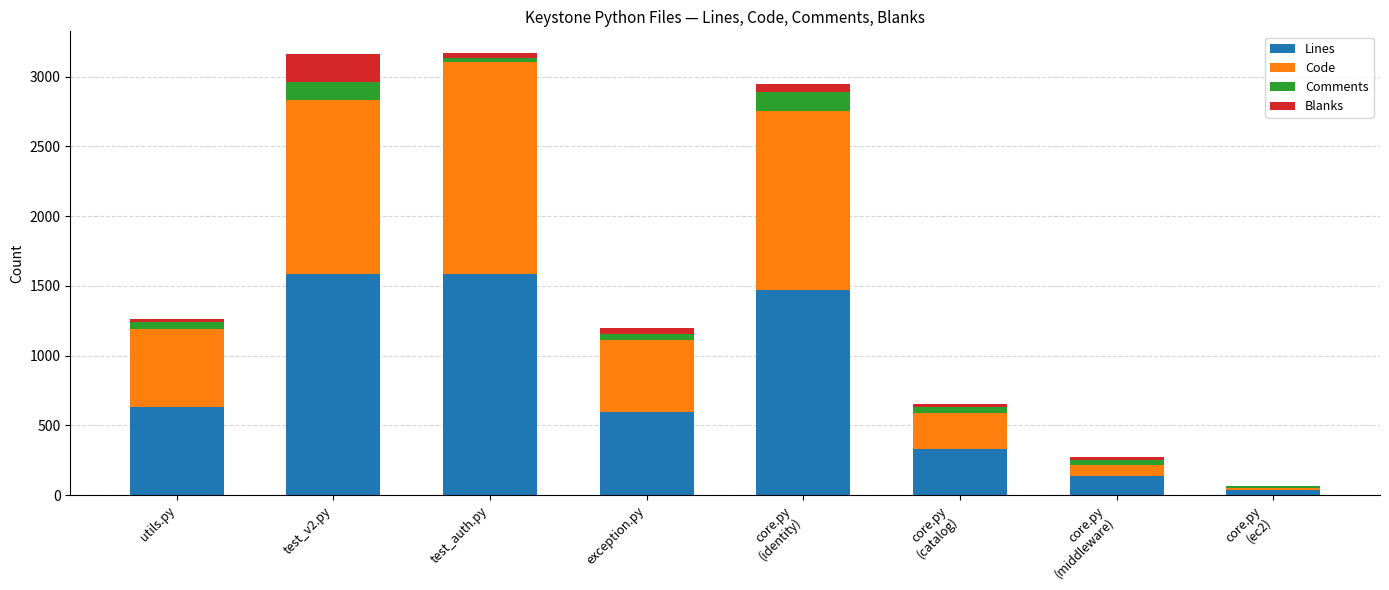

What is the highest value of the Lines series?

1583